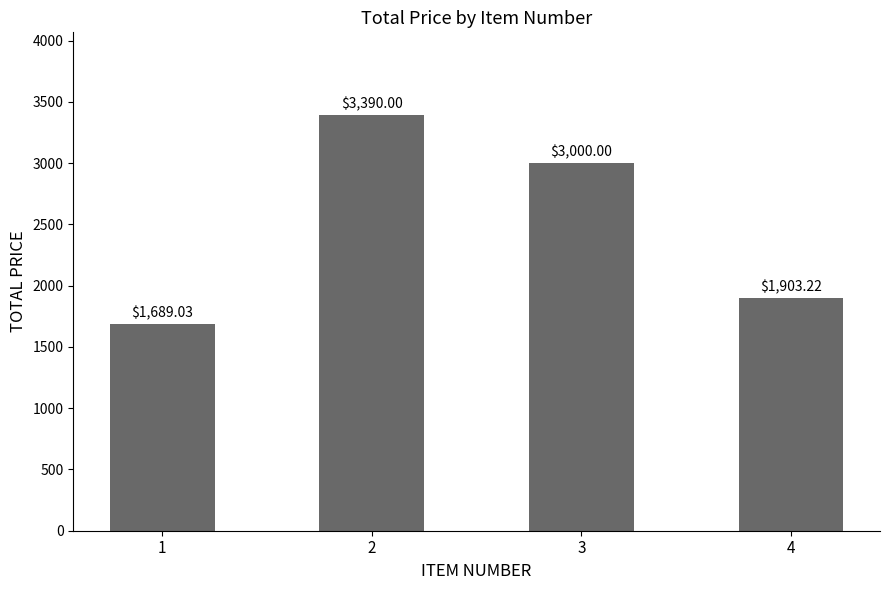

Where is the data nearest to the value 2539?

3